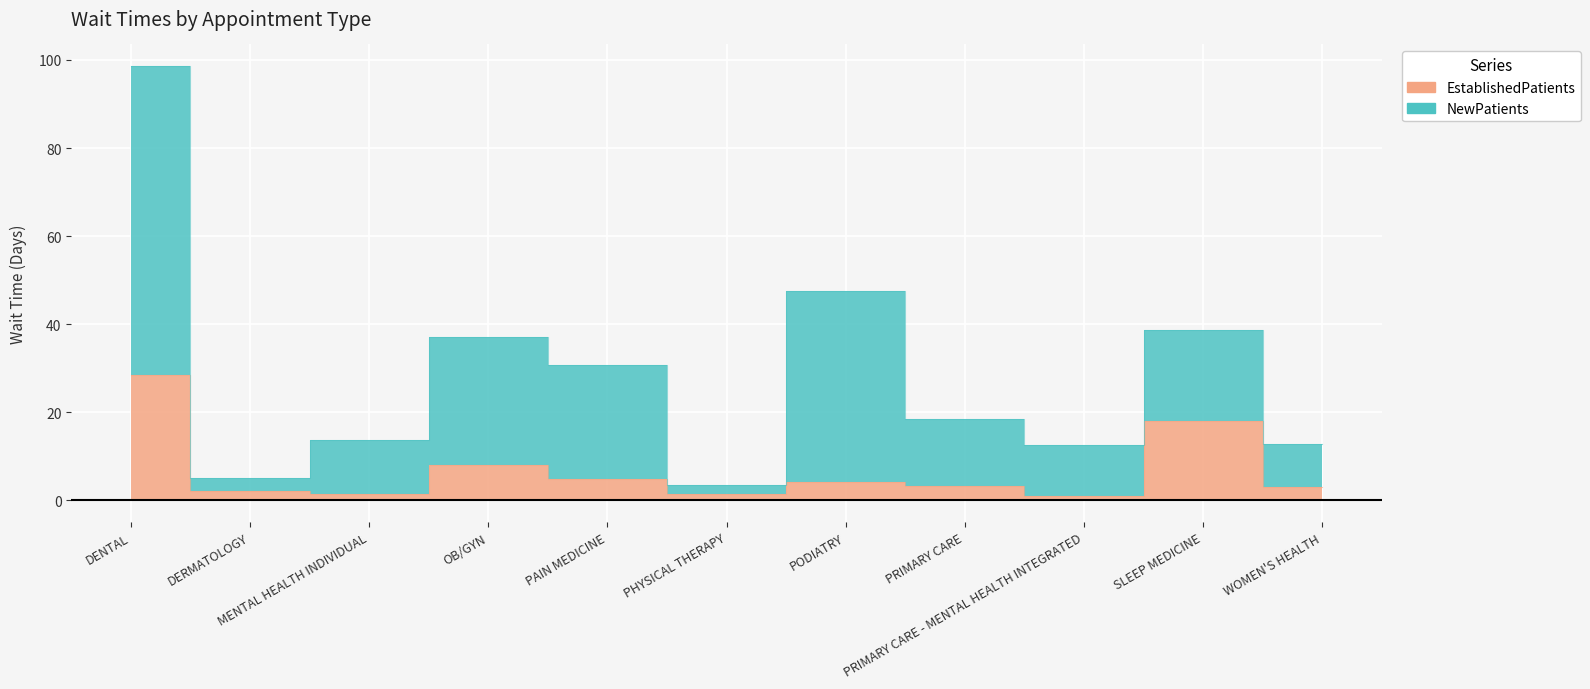

Does the chart display data point markers on the line(s)?

No